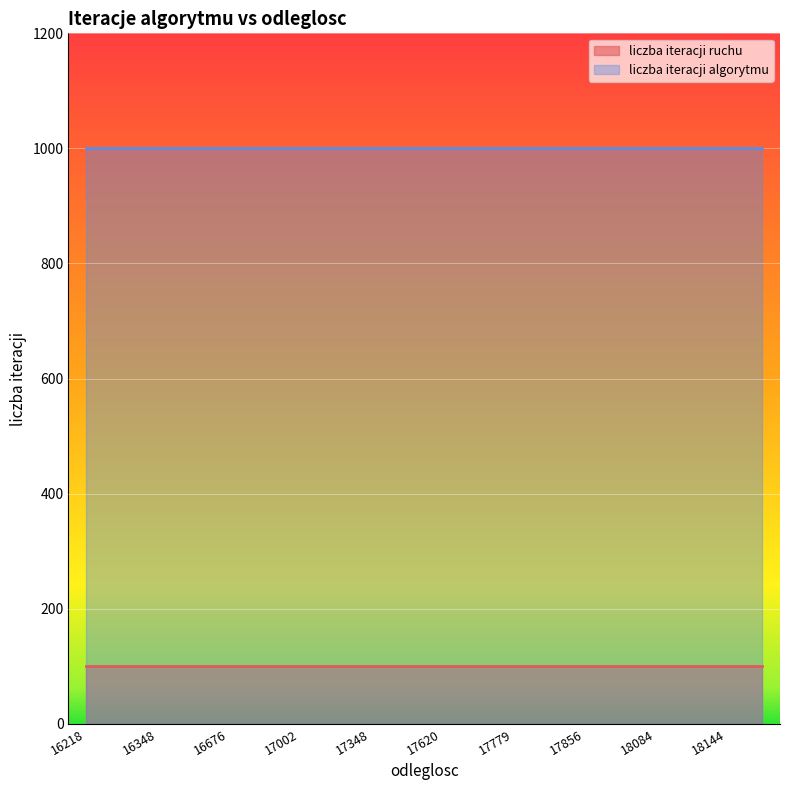

True or false: liczba iteracji algorytmu and liczba iteracji ruchu intersect in this chart.

False